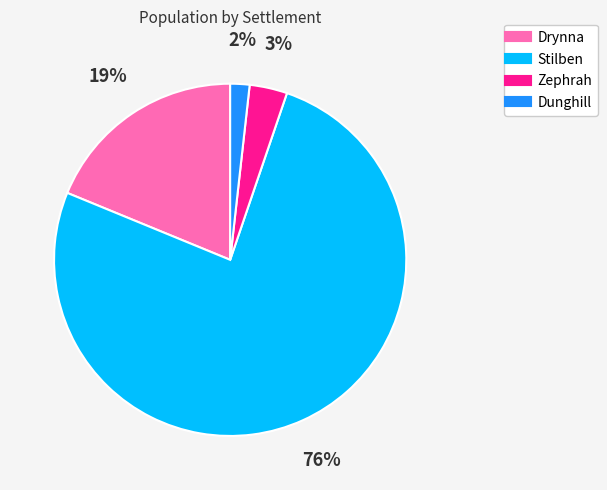

Is there any slice that represents more than half of the pie?

Yes